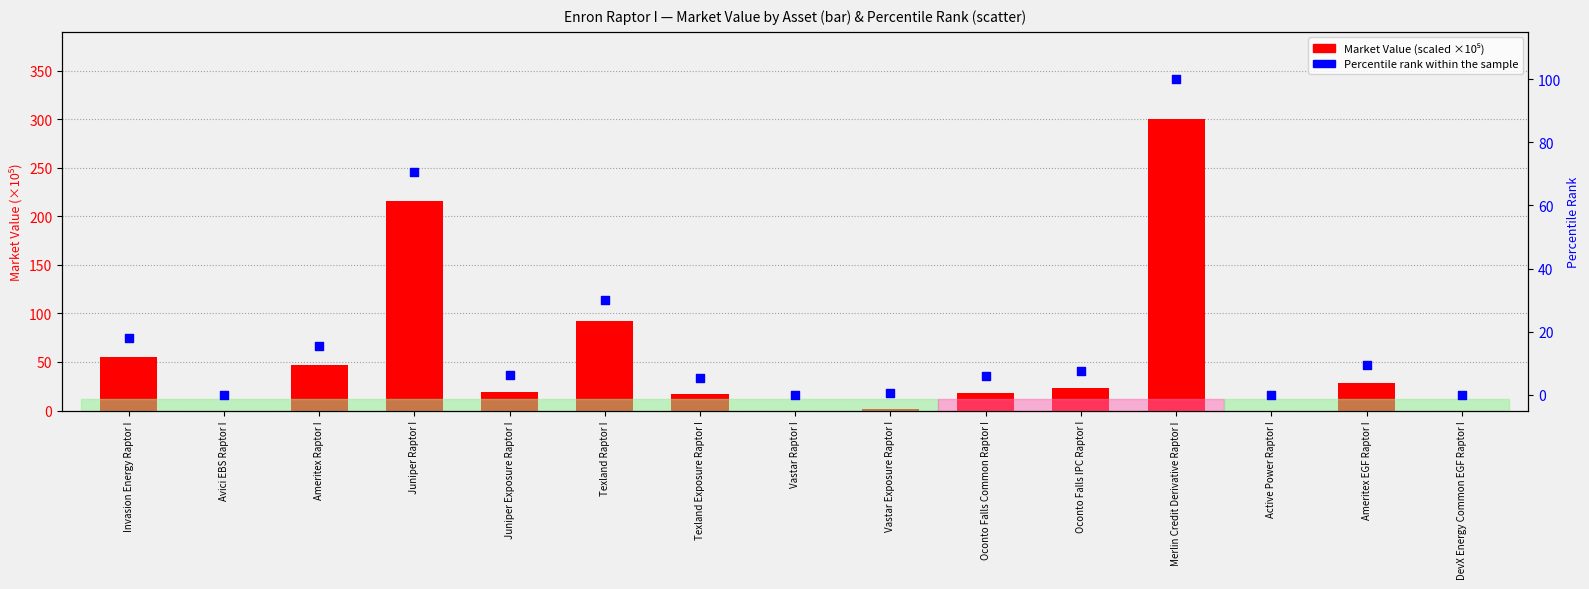

Which series contains the lowest Y value?

Market Value (scaled)